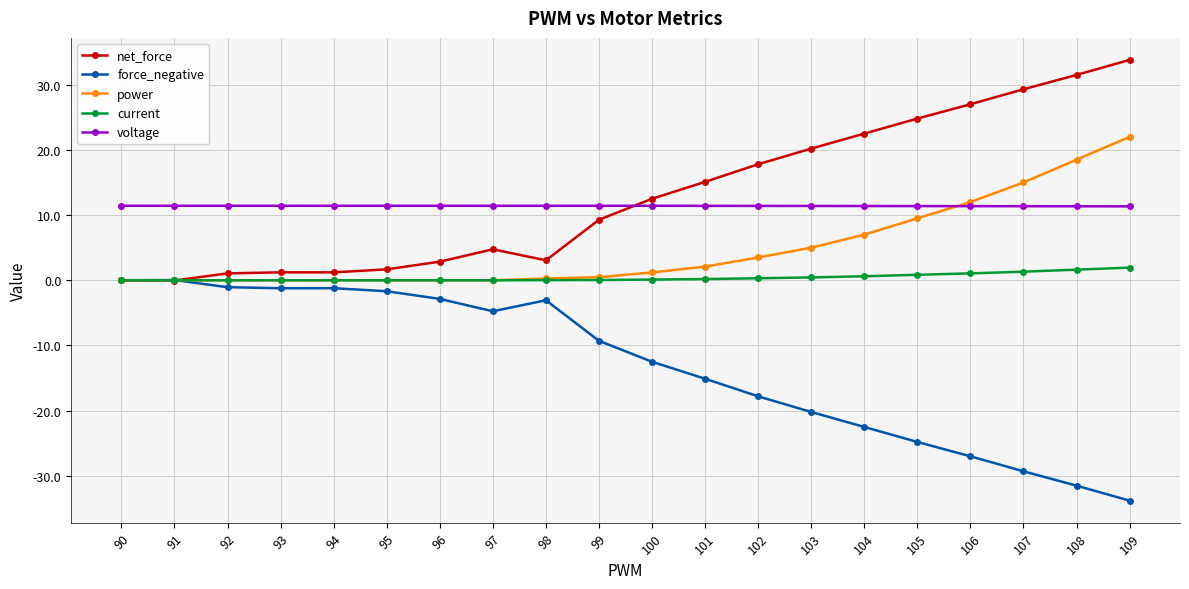

Between which two adjacent categories do voltage and power first intersect?

105 and 106